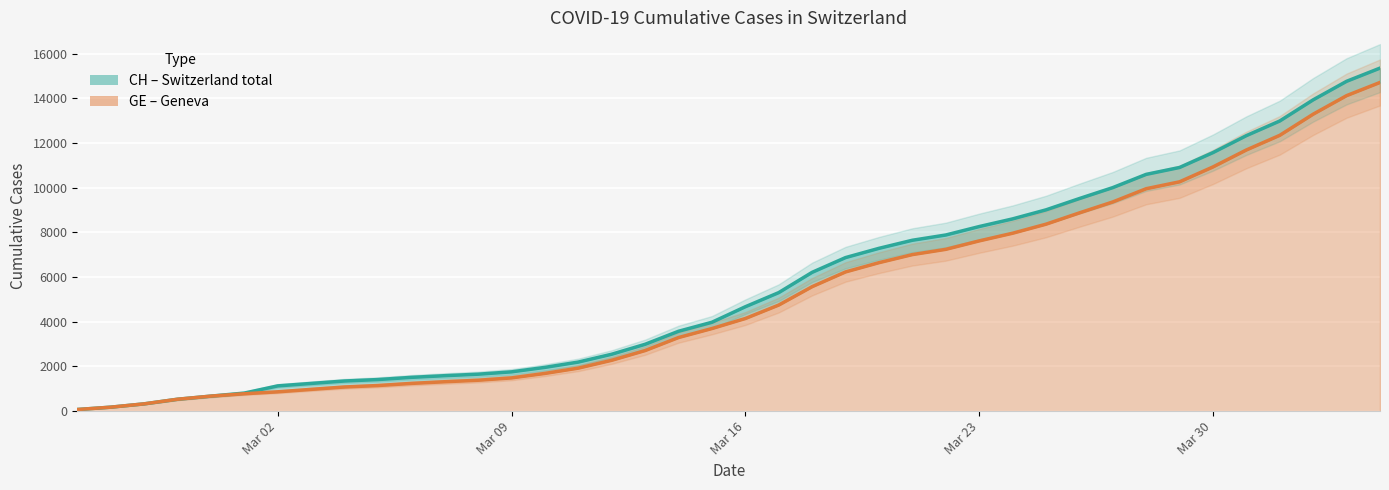

Rank the series by their maximum value, from lowest to highest.

GE (line), CH (line)